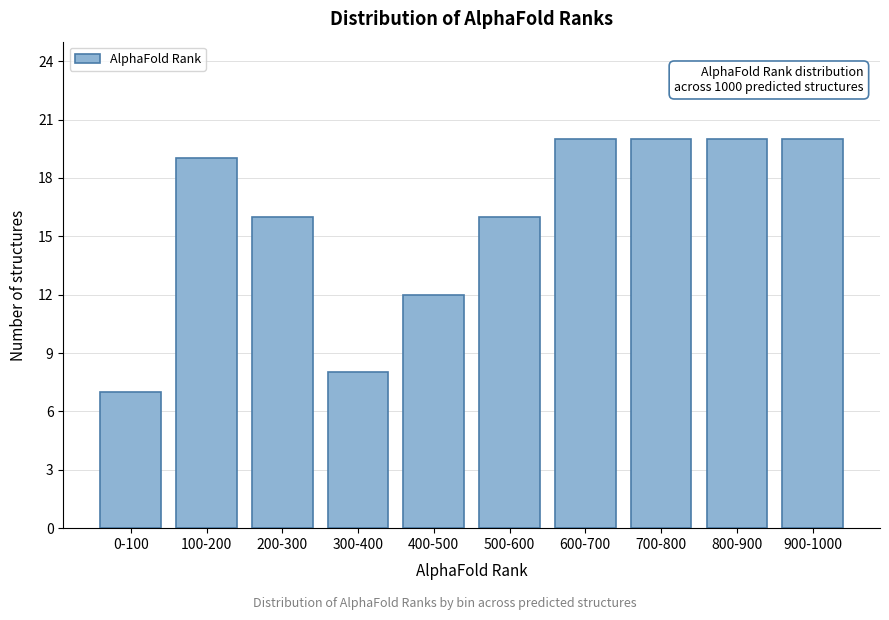

Reading right to left, list all the values displayed in this chart.

900-1000=20	800-900=20	700-800=20	600-700=20	500-600=16	400-500=12	300-400=8	200-300=16	100-200=19	0-100=7